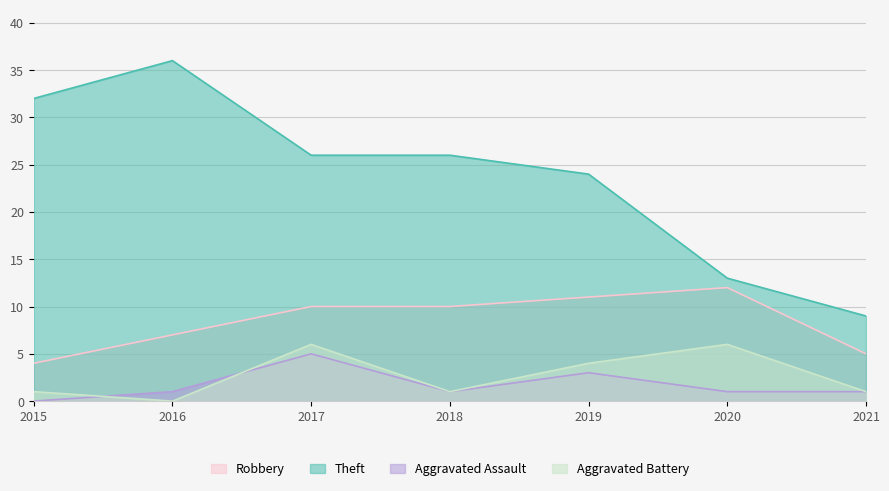

How many lines are shown in the chart?

4